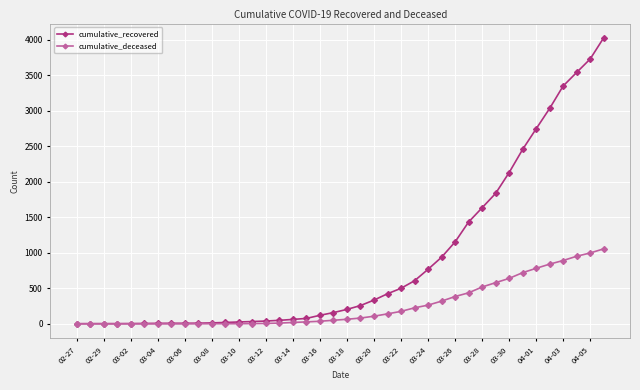

Which series has the largest range (max minus min)?

cumulative_recovered